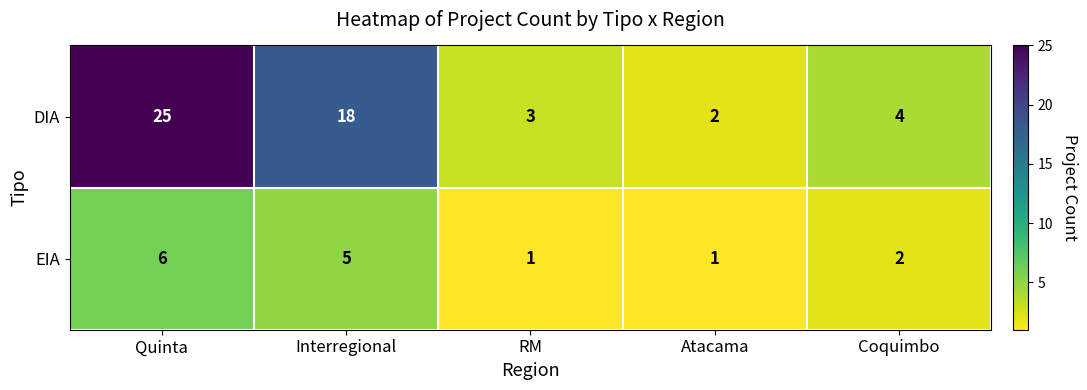

Reading left to right, transcribe all the data shown in this chart.

DIA: Quinta=25	Interregional=18	RM=3	Atacama=2	Coquimbo=4
EIA: Quinta=6	Interregional=5	RM=1	Atacama=1	Coquimbo=2